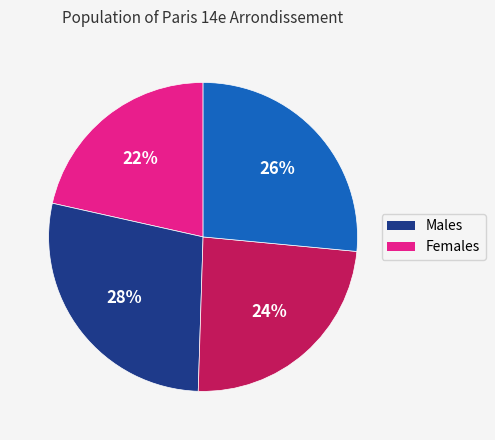

Is there a majority slice in this chart?

No